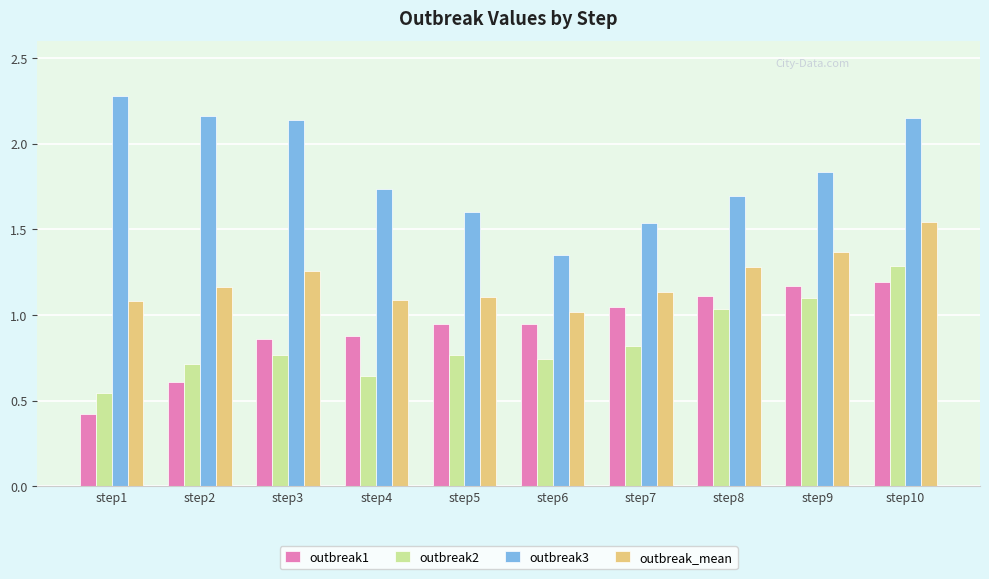

What is the greatest value displayed?

2.3